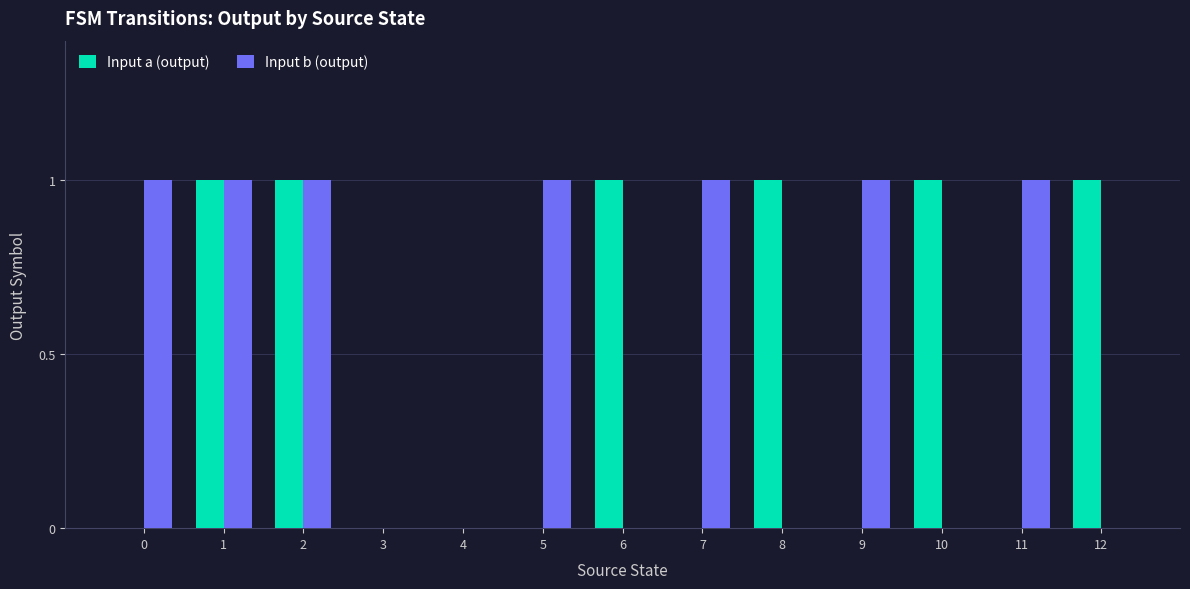

Between 1 and 6, which series saw the biggest shift?

Input b (output)